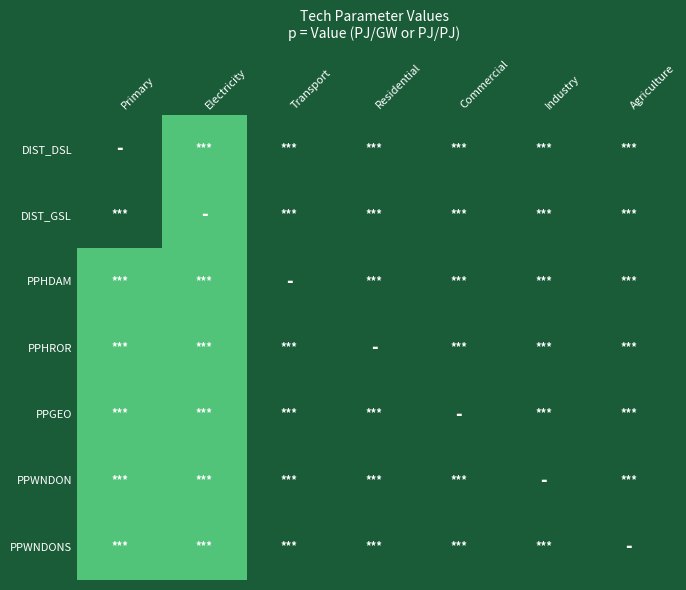

Reading right to left, what are all the values shown in this chart?

DIST_DSL: Agriculture=1.0	Industry=1.0	Commercial=1.0	Residential=1.0	Transport=1.0	Electricity=31.4	Primary=1.0
DIST_GSL: Agriculture=1.0	Industry=1.0	Commercial=1.0	Residential=1.0	Transport=1.0	Electricity=31.4	Primary=1.0
PPHDAM: Agriculture=1.0	Industry=1.0	Commercial=1.0	Residential=1.0	Transport=1.0	Electricity=31.4	Primary=31.4
PPHROR: Agriculture=1.0	Industry=1.0	Commercial=1.0	Residential=1.0	Transport=1.0	Electricity=31.4	Primary=31.4
PPGEO: Agriculture=1.0	Industry=1.0	Commercial=1.0	Residential=1.0	Transport=1.0	Electricity=31.4	Primary=31.4
PPWNDON: Agriculture=1.0	Industry=1.0	Commercial=1.0	Residential=1.0	Transport=1.0	Electricity=31.4	Primary=31.4
PPWNDONS: Agriculture=1.0	Industry=1.0	Commercial=1.0	Residential=1.0	Transport=1.0	Electricity=31.4	Primary=31.4